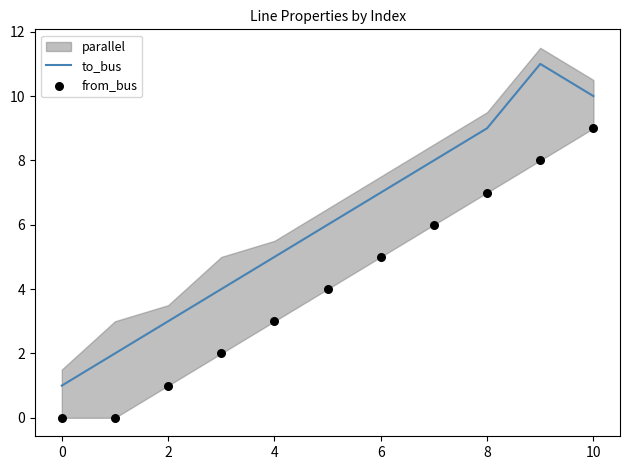

True or false: to_bus has a value of 10 at 10.

True